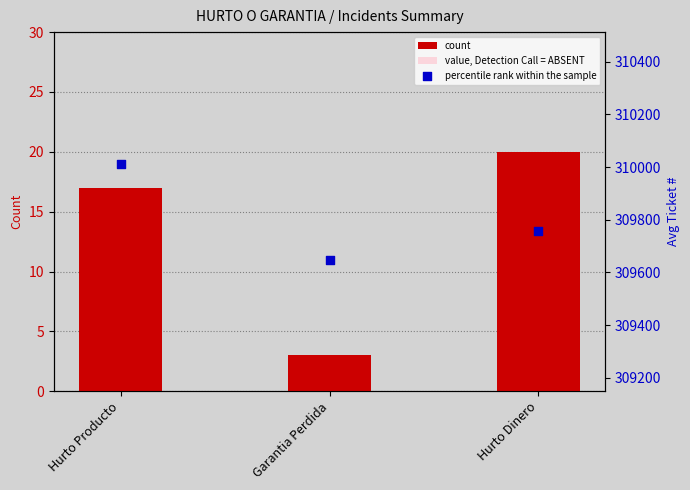

At which category is the sum across all series the highest?

Hurto Producto